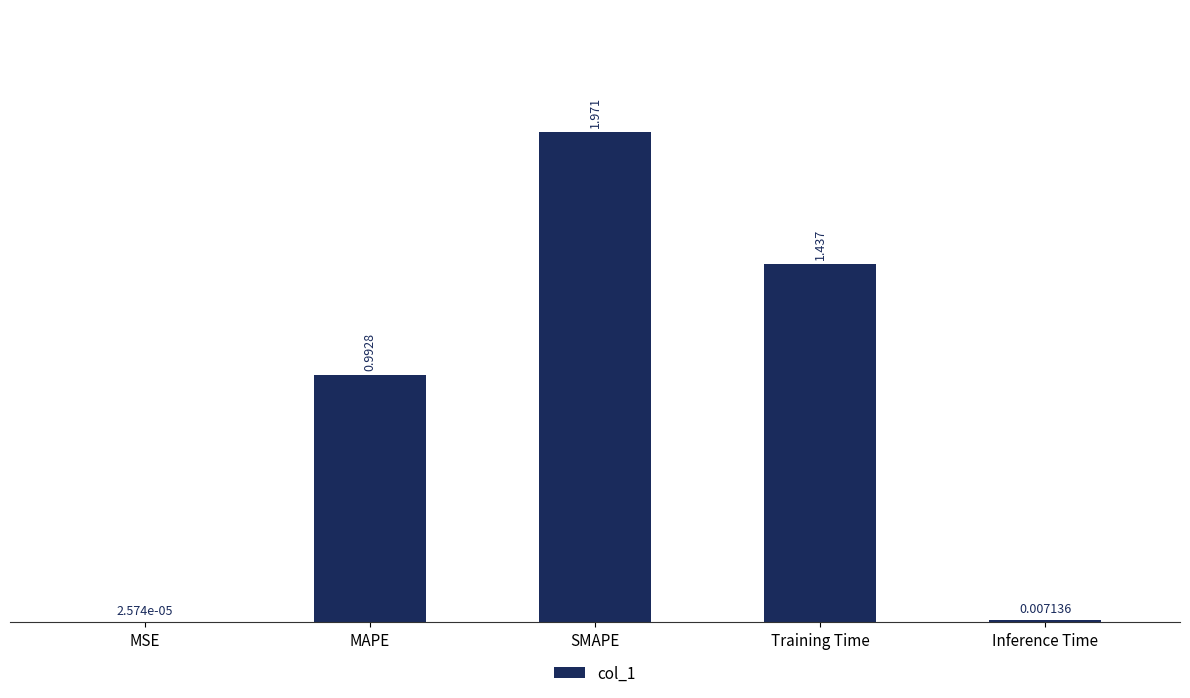

How many categories are shown in the chart?

5